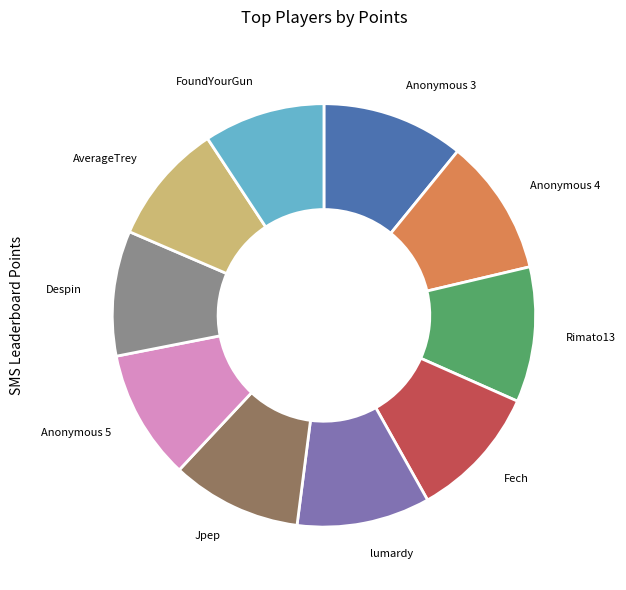

Is there a majority slice in this chart?

No